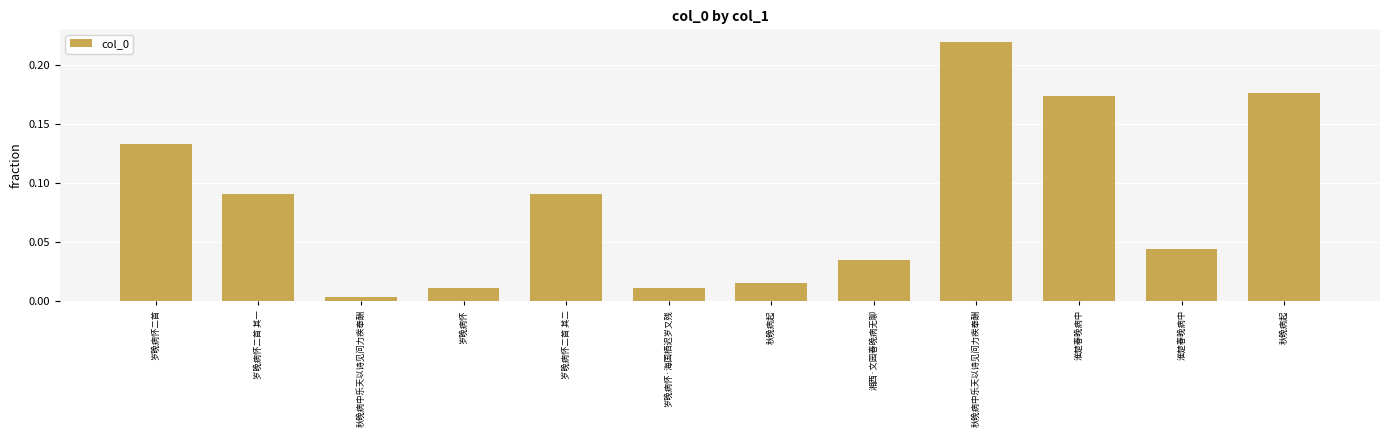

Which category has the lowest value across all series?

秋晚病中乐天以诗见问力疾奉酬